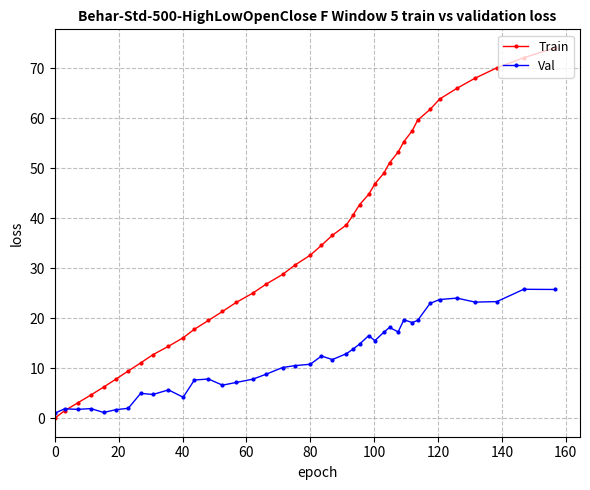

Which series has the widest spread of values?

Train